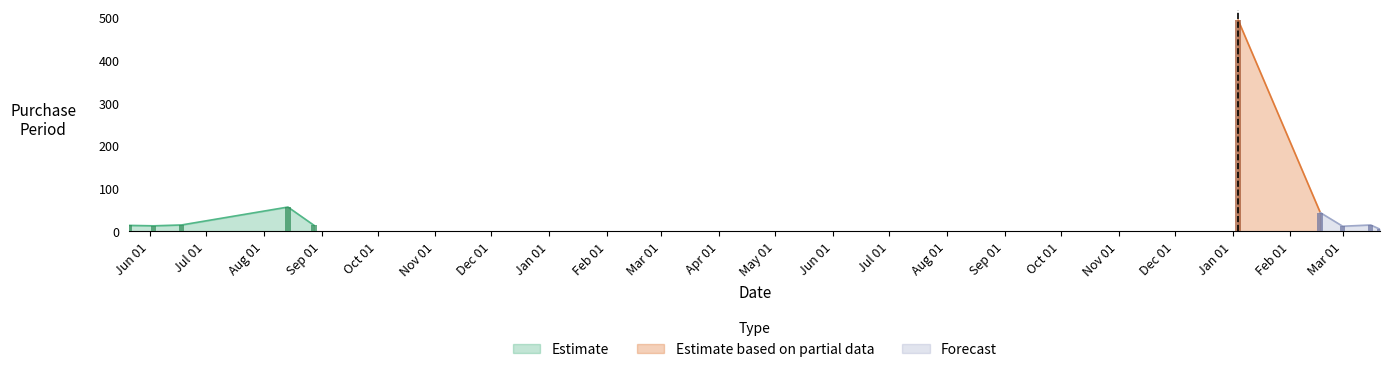

What is the minimum value shown in the chart?

5